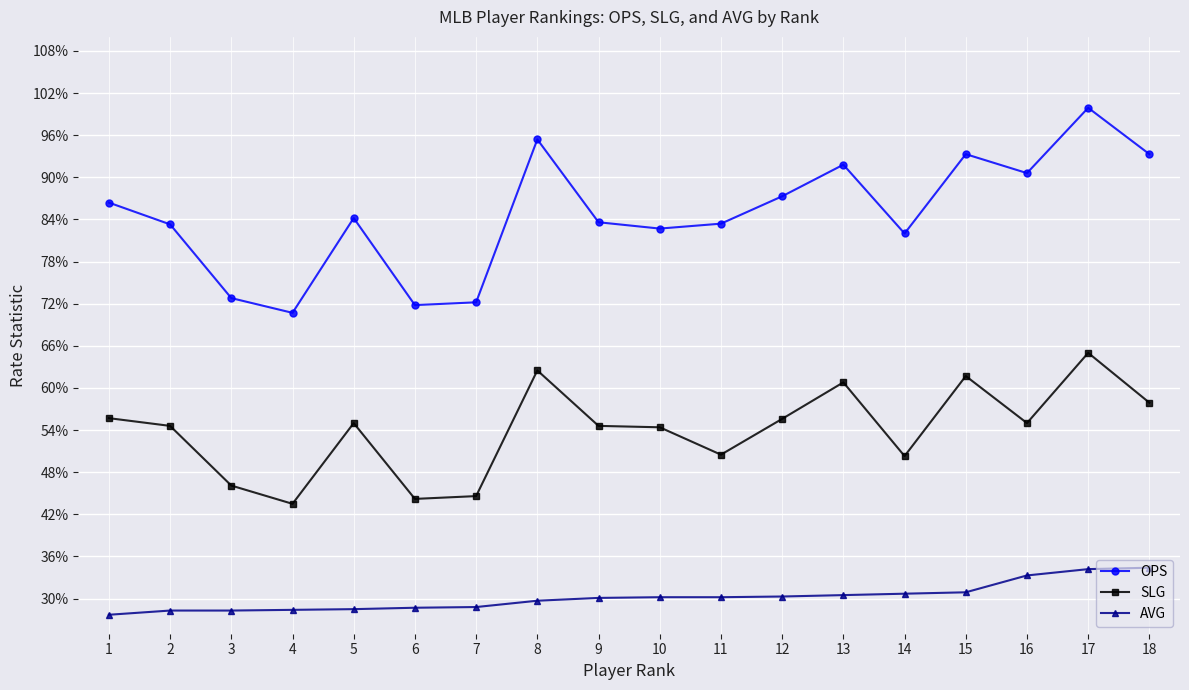

Does the chart have visible grid lines?

Yes